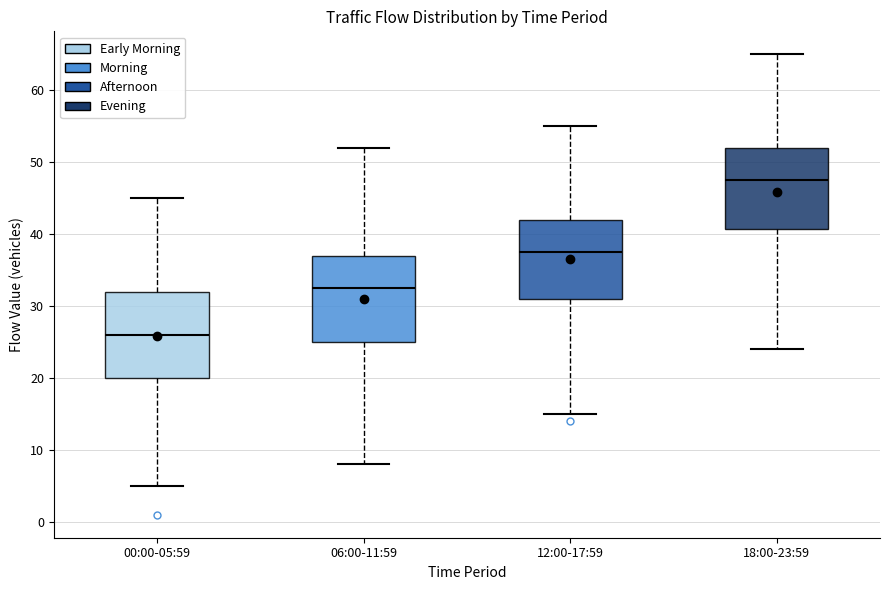

Which box's median line is the highest?

18:00-23:59